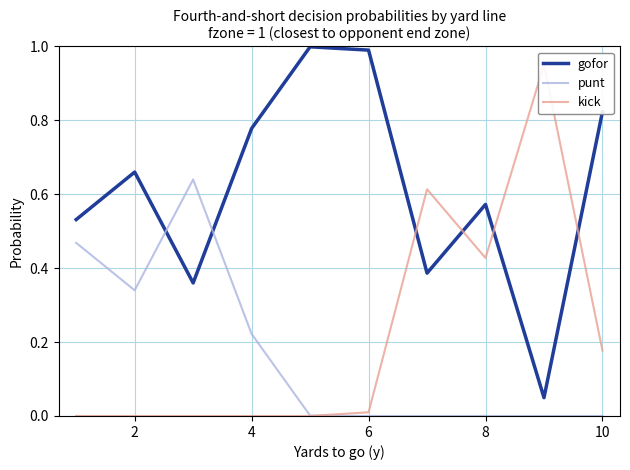

How many intersections are there between gofor and punt?

2